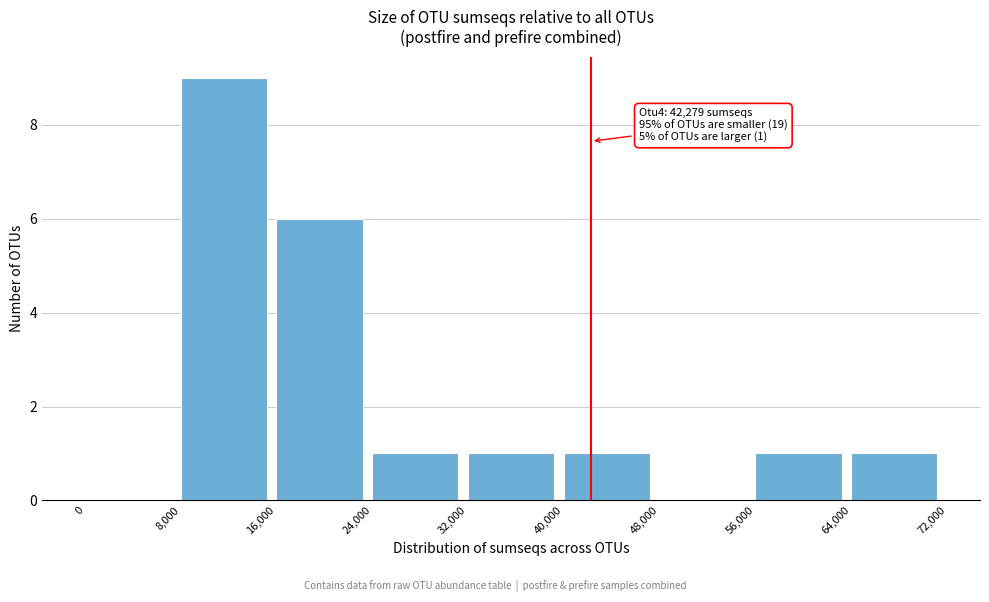

Which range on the x-axis has the tallest bar?

8,000 to 16,000